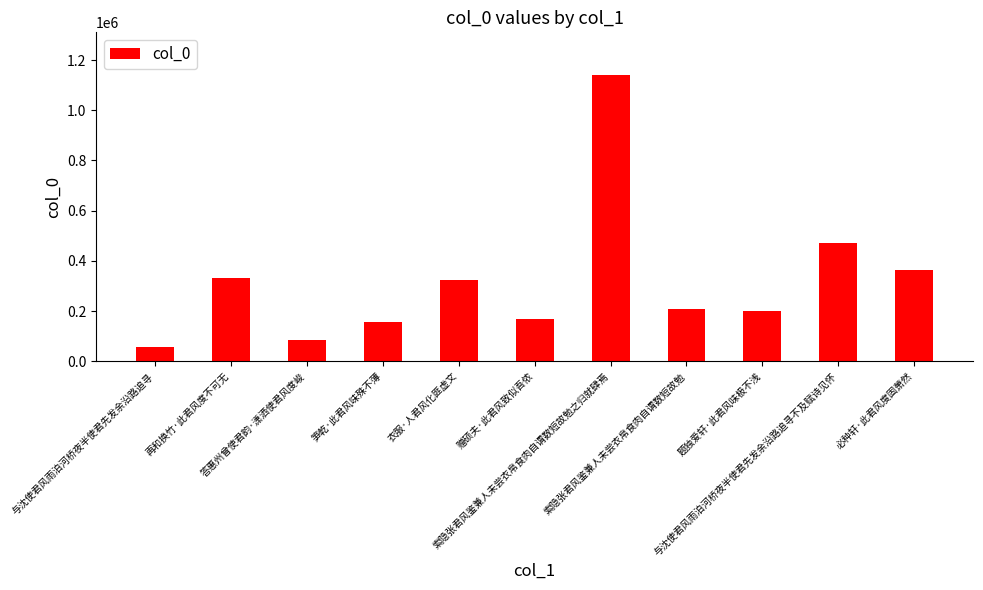

What is the ratio of the value at 题独爱轩·此君风味极不浅 to the value at 笋乾·此君风味殊不薄?

1.3